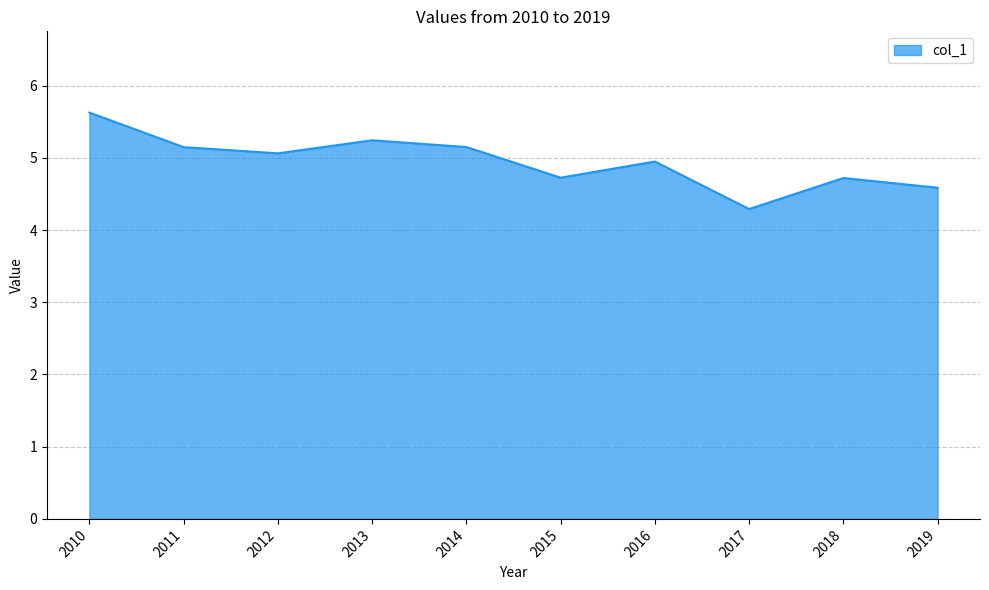

The value at 2019 is 1.0. True or false?

False